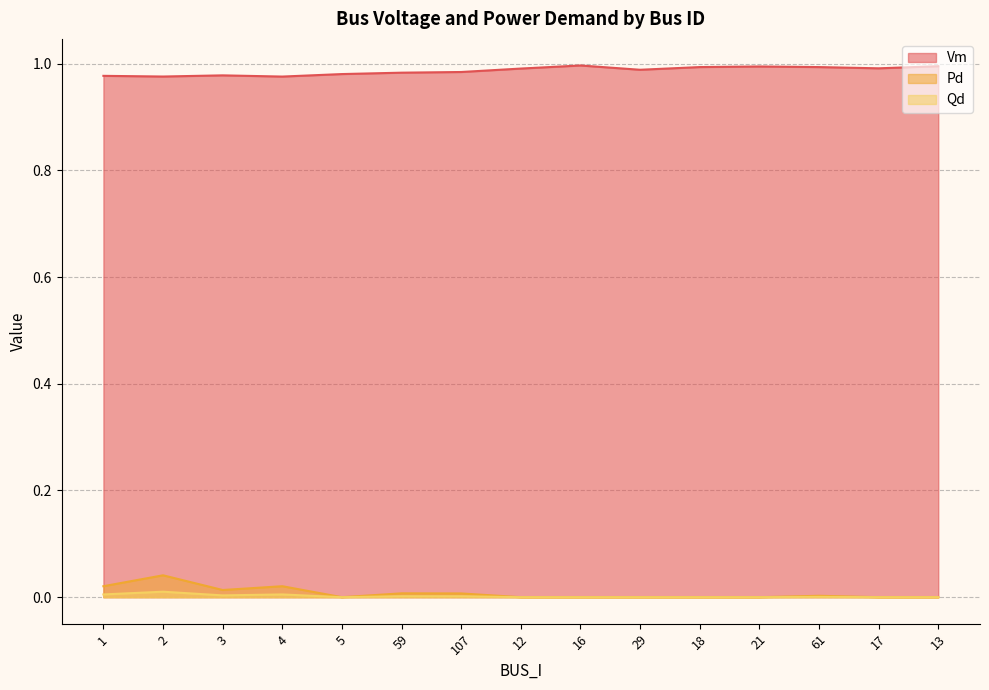

True or false: Pd has more than 2 interior local peaks.

True